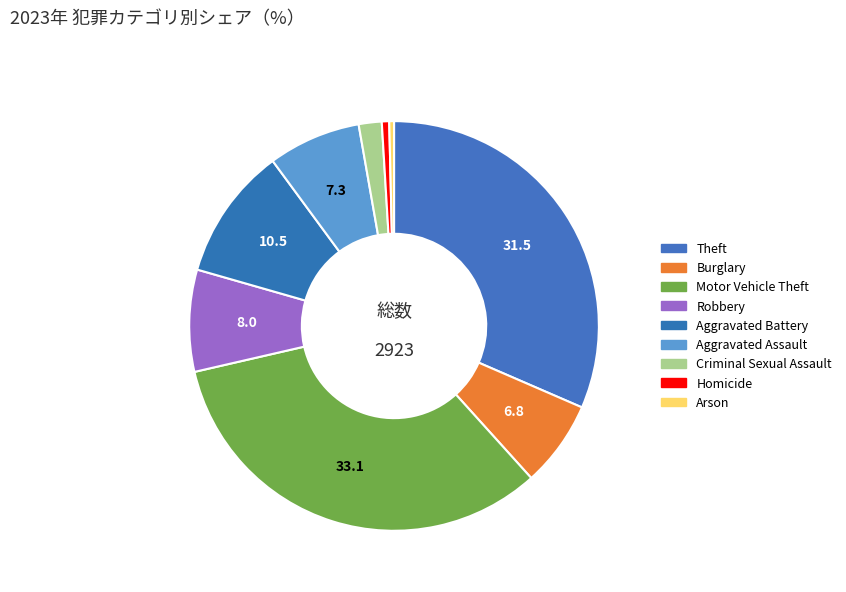

Count the number of slices in the pie.

9